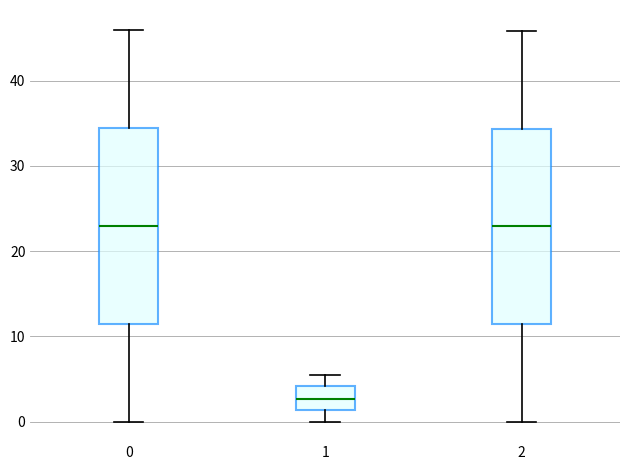

Where does the upper whisker of the box at x = 2 end on the y-axis? The values are not printed on the chart, so give them approximately, as read against the axis.

46